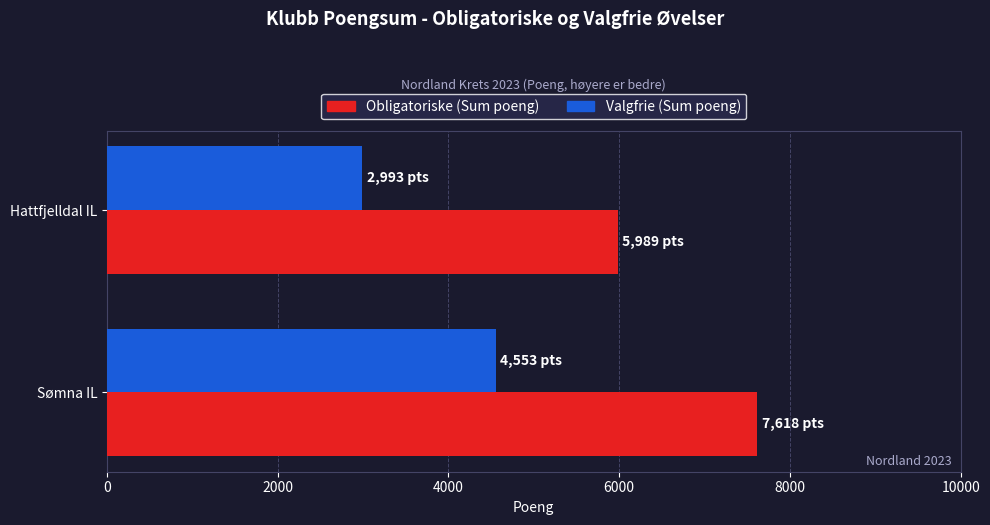

How many categories are shown in the chart?

2